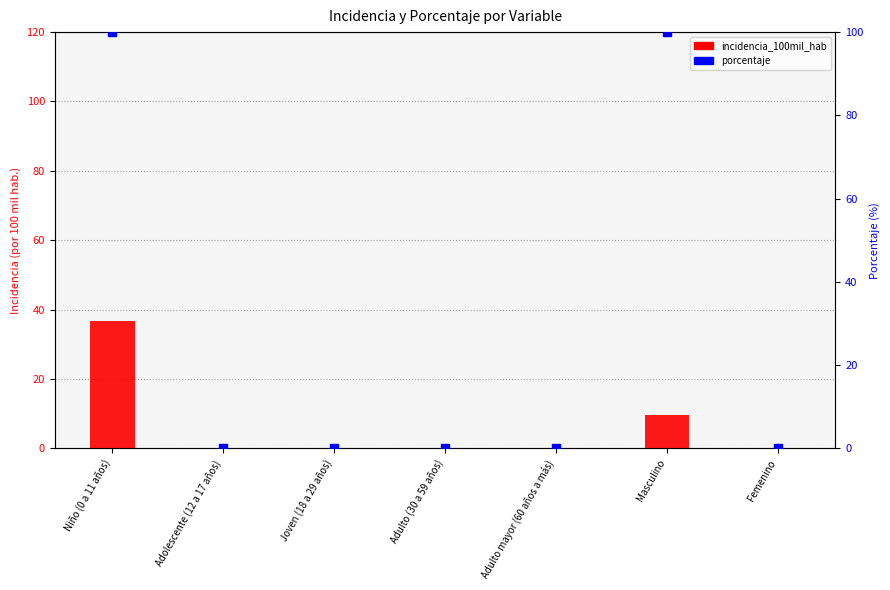

At which category does the chart reach its peak across all series?

Niño (0 a 11 años)